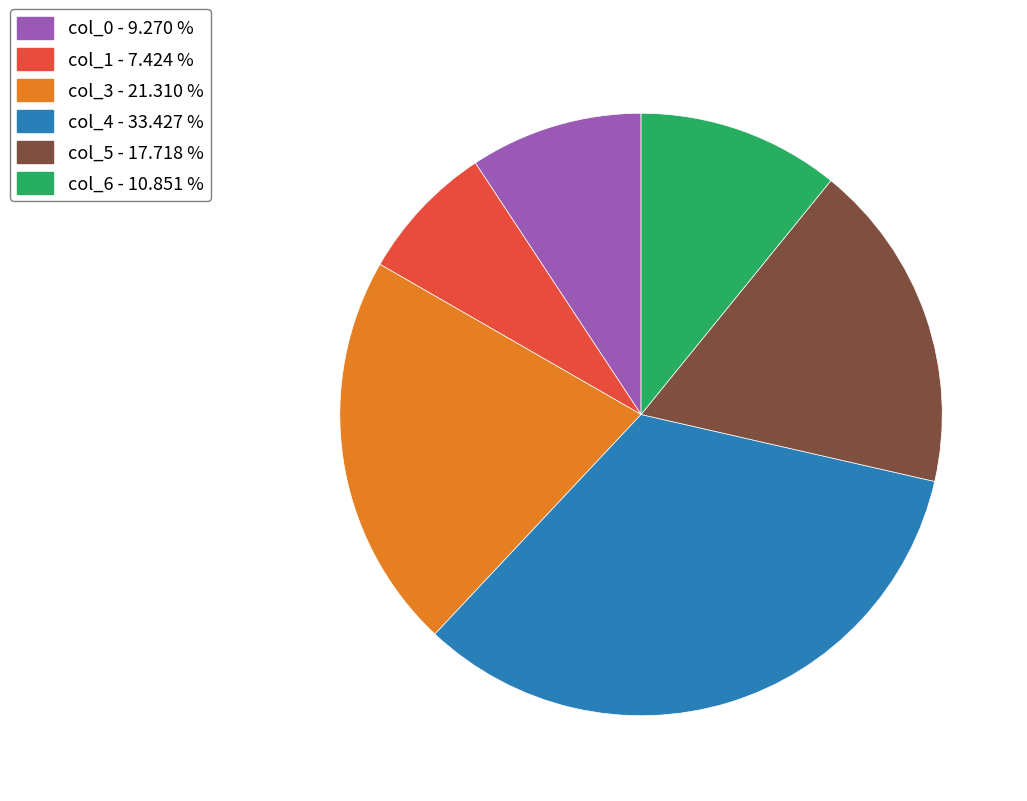

Between col_6 and col_3, which is larger?

col_3